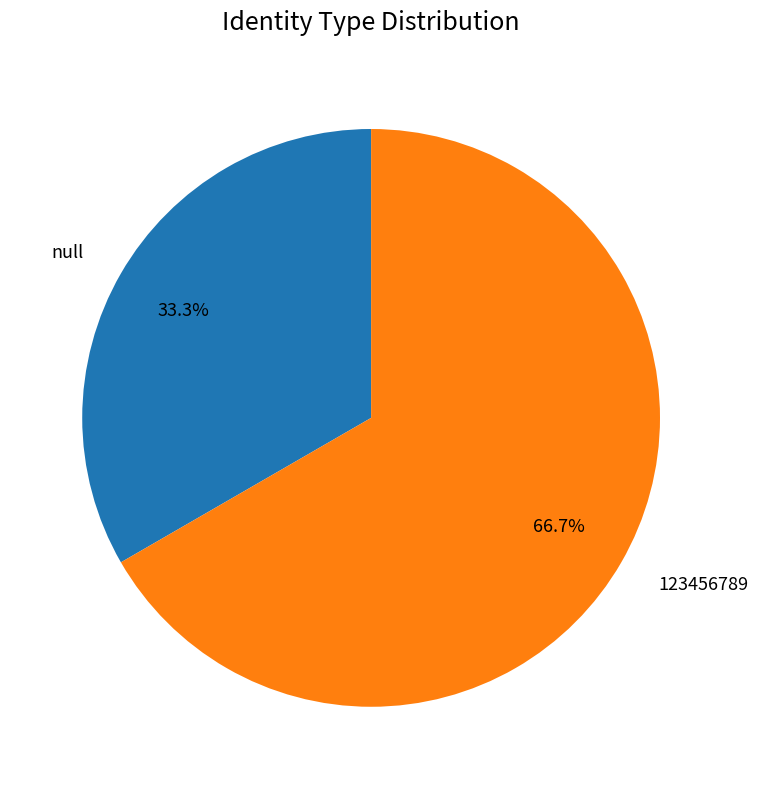

How many slices are in this pie chart?

2